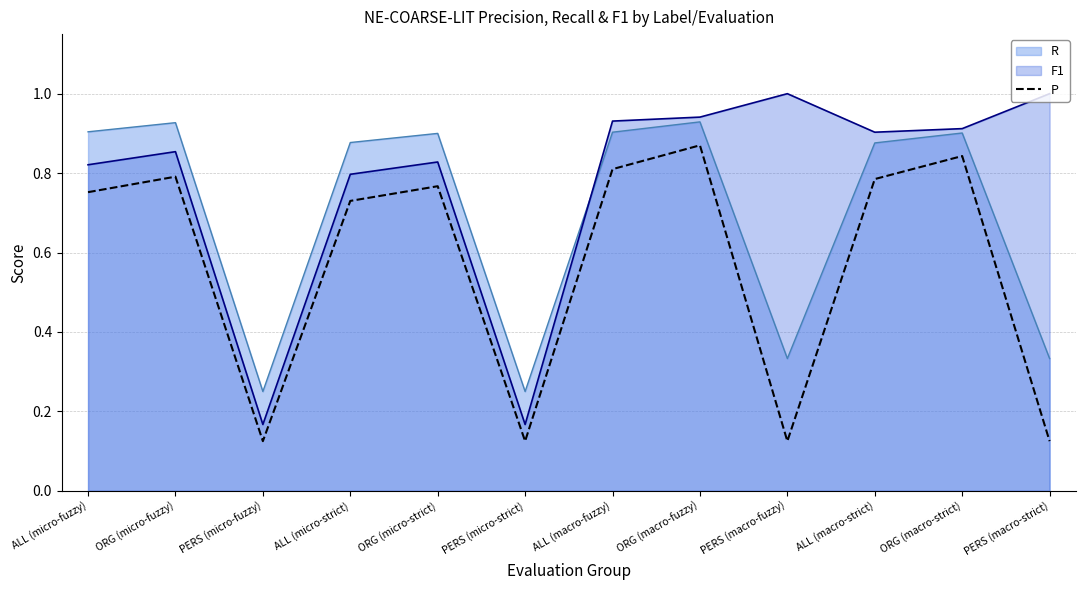

True or false: the data shows 0.4 at ORG (micro-strict).

False